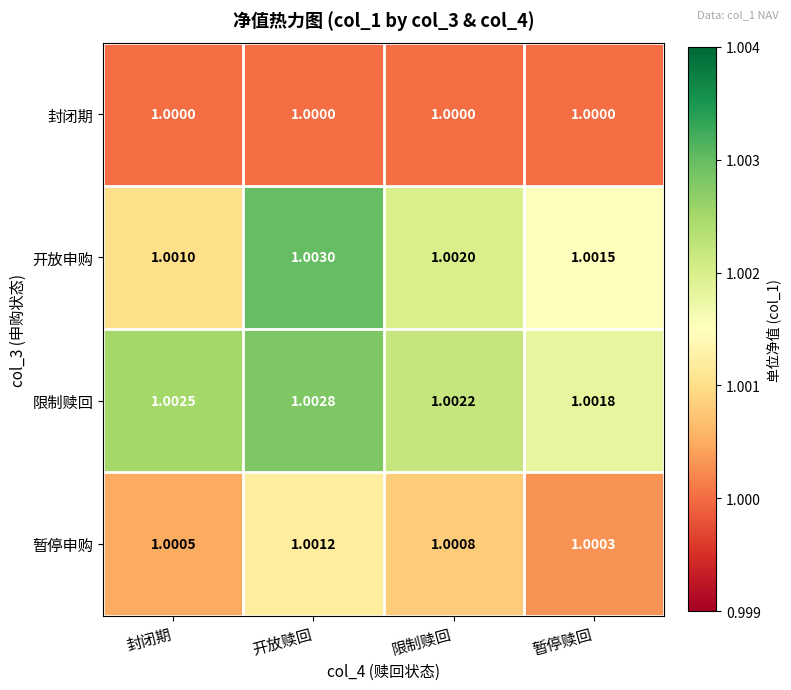

At which label is 开放申购 closest to 1?

封闭期